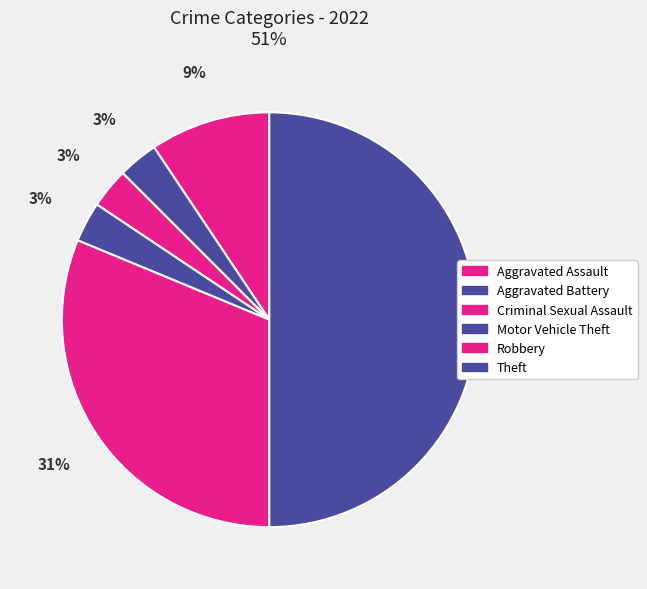

To the nearest percent, what portion does Criminal Sexual Assault represent?

3%